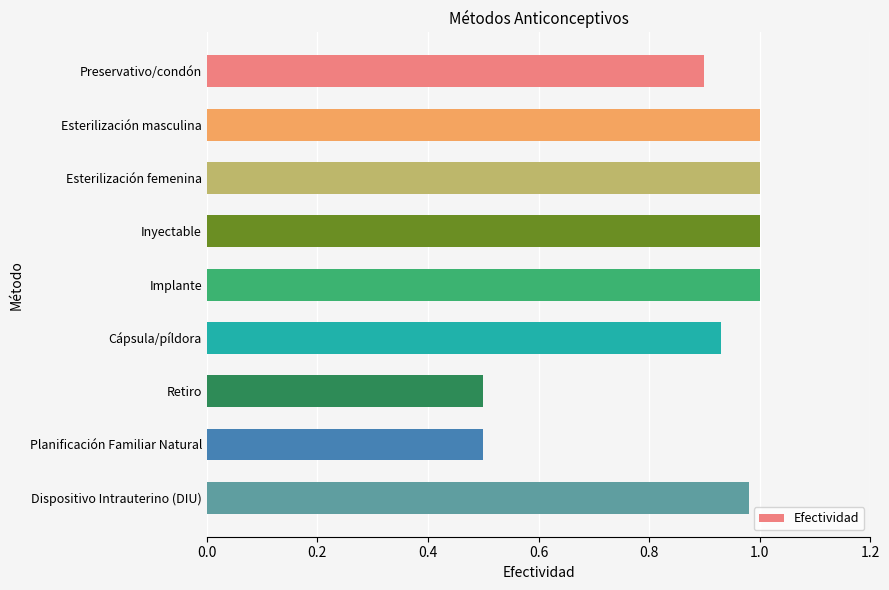

What is the value of the 7th bar from the top?

0.5